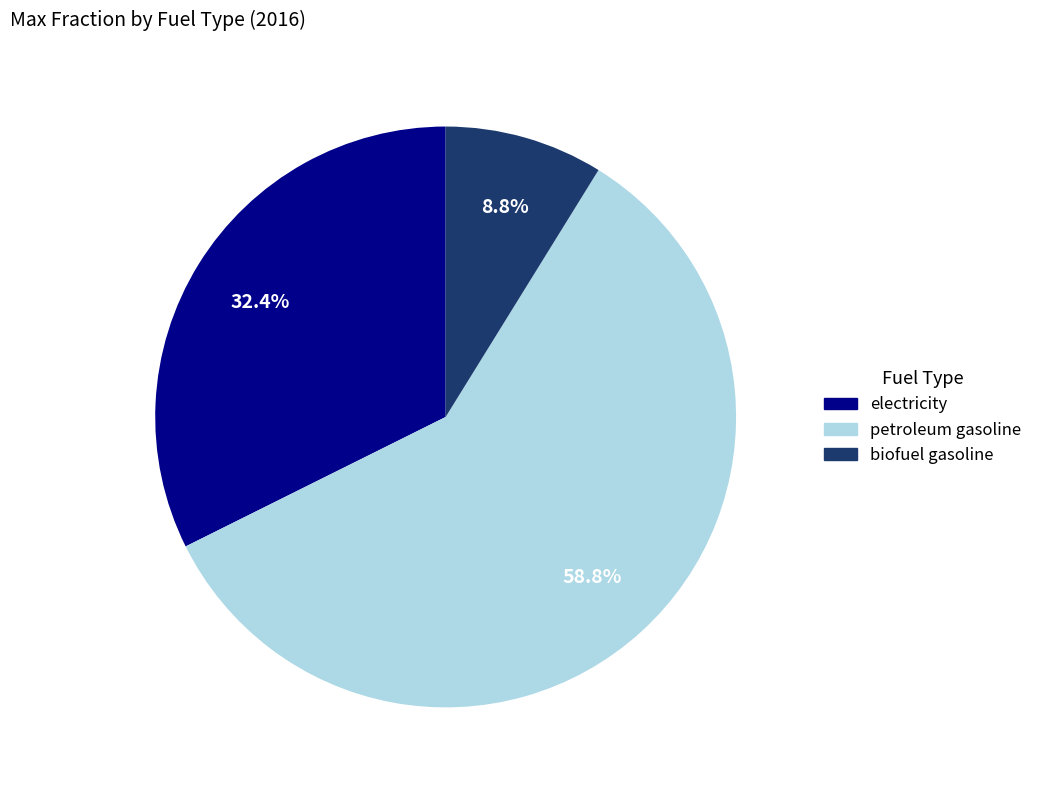

To the nearest percent, what portion does biofuel gasoline represent?

9%